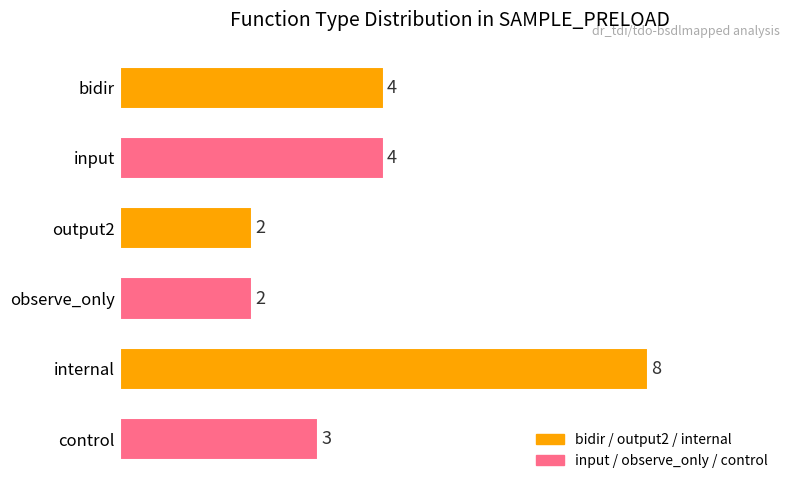

What is the ratio of the value at observe_only to the value at control?

0.7